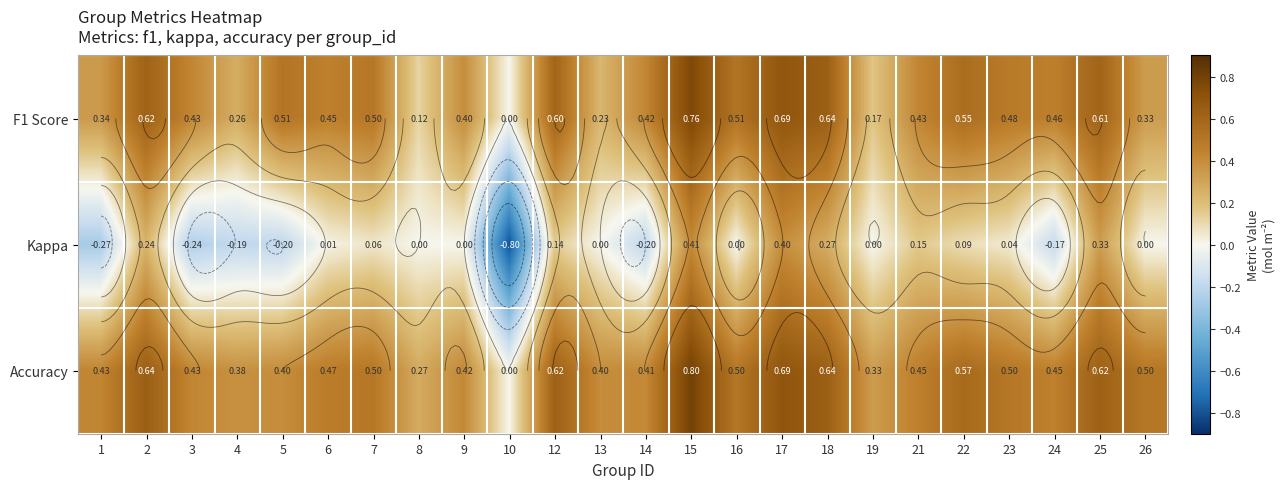

At which label does Kappa reach its peak?

15